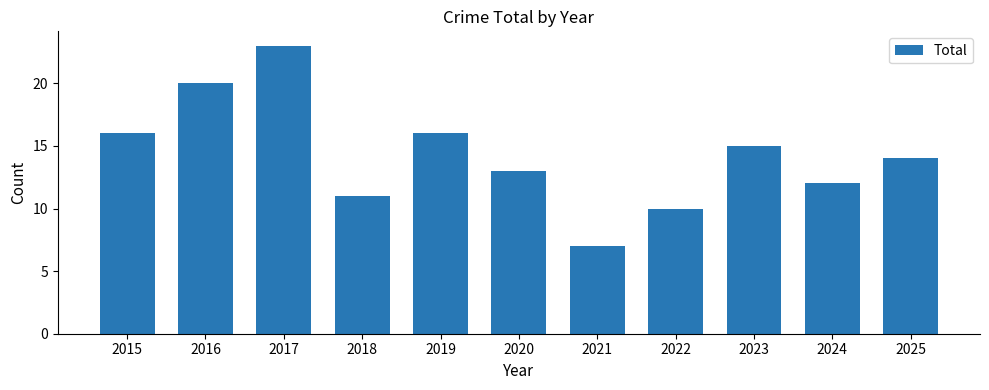

How many bars are there in total?

11